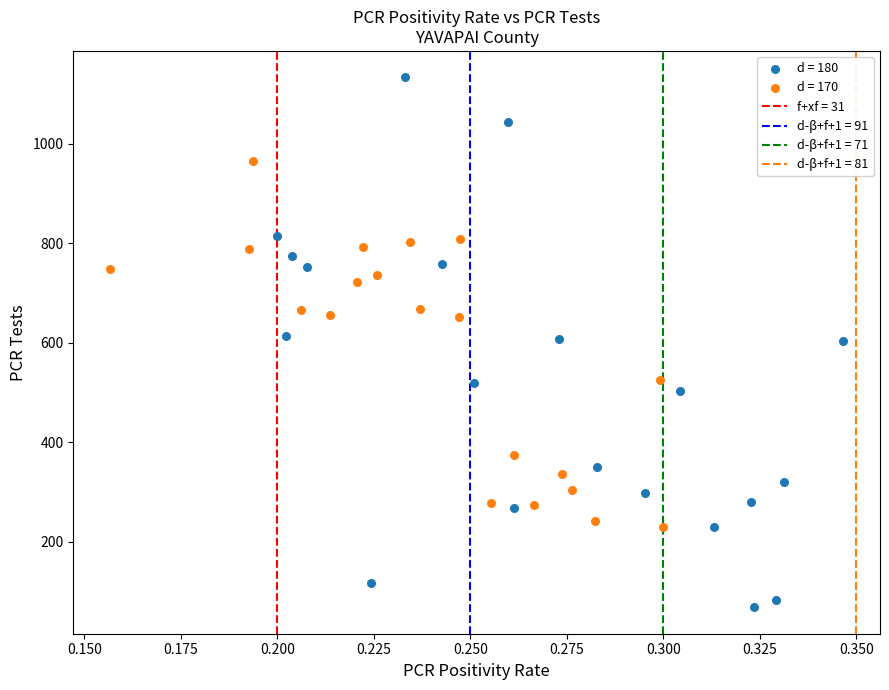

Which series reaches the minimum Y coordinate?

d = 180